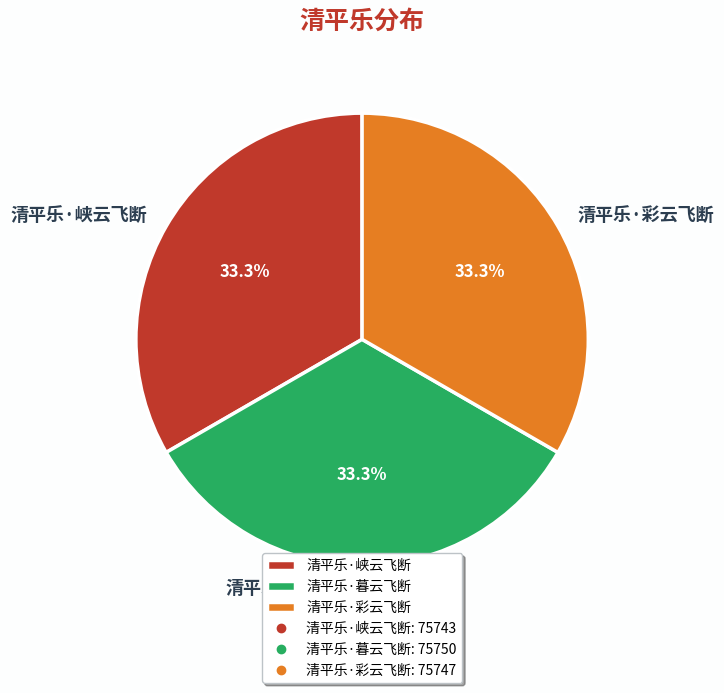

What is the ratio of the value at 清平乐·峡云飞断 to the value at 清平乐·彩云飞断?

1.0